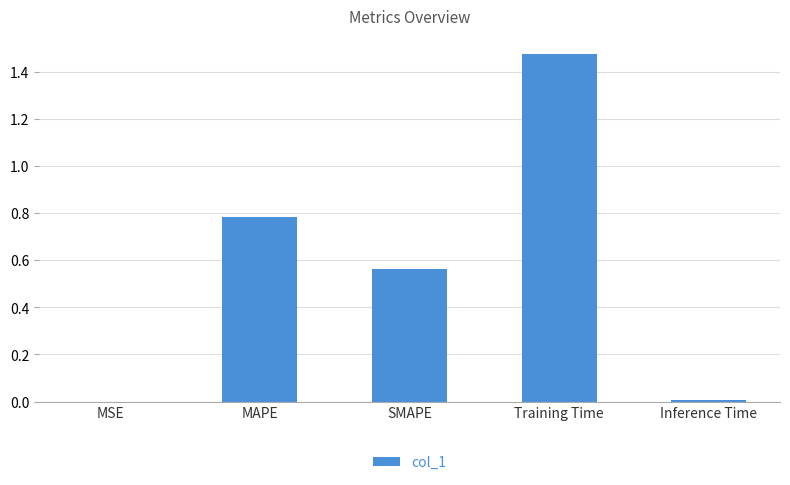

Does the chart contain stacked bars?

No